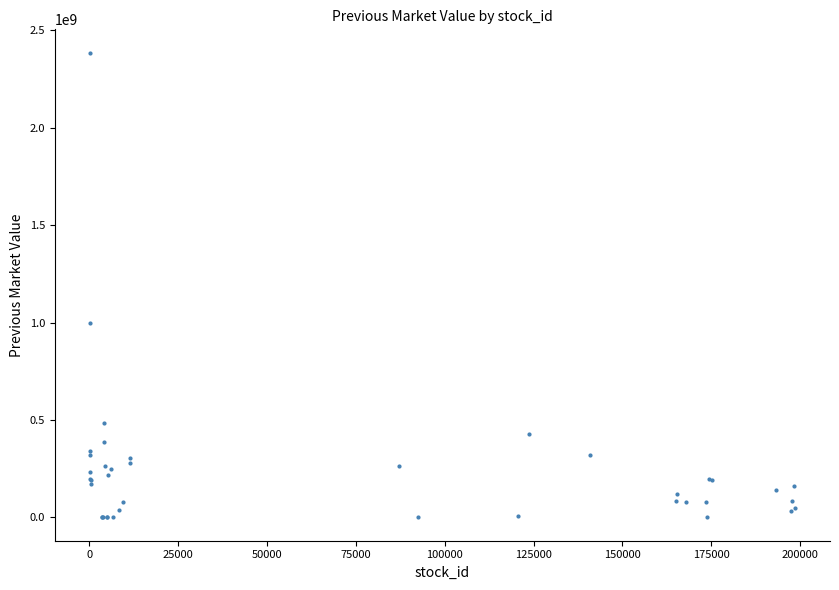

What Y value in the scatter plot is closest to 1192780000?

997578000